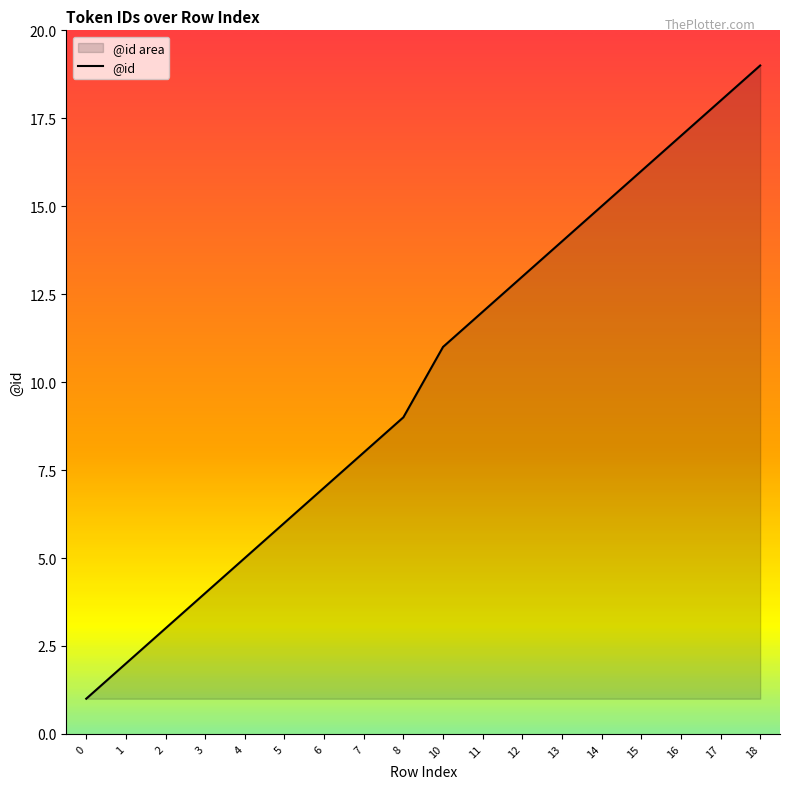

Count the number of values greater than 11.

8